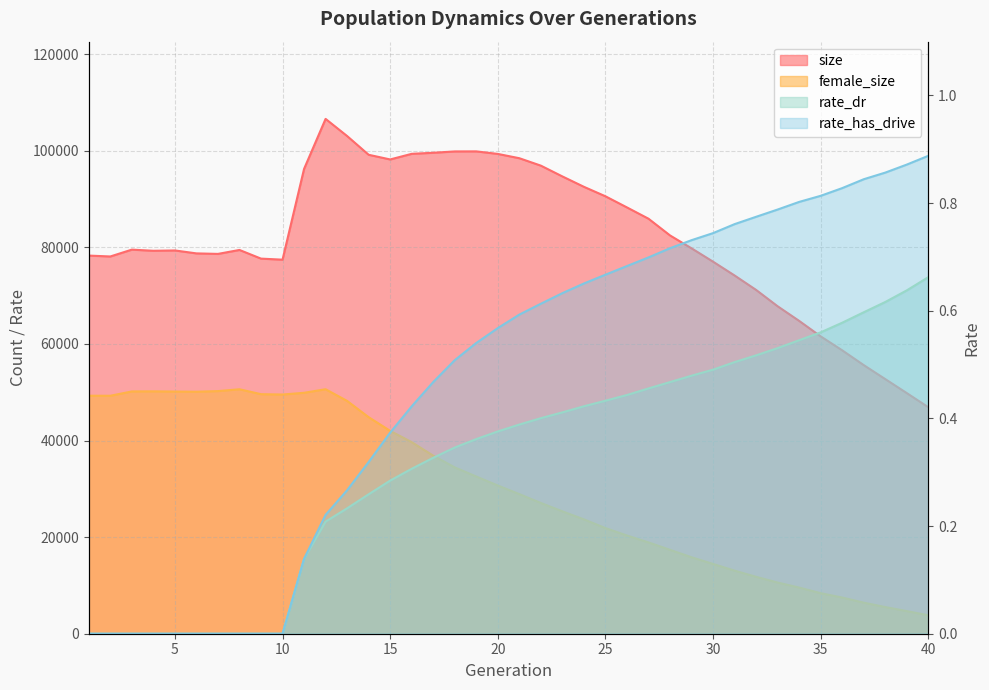

The value of female_size at 15 is 41997.0. True or false?

True